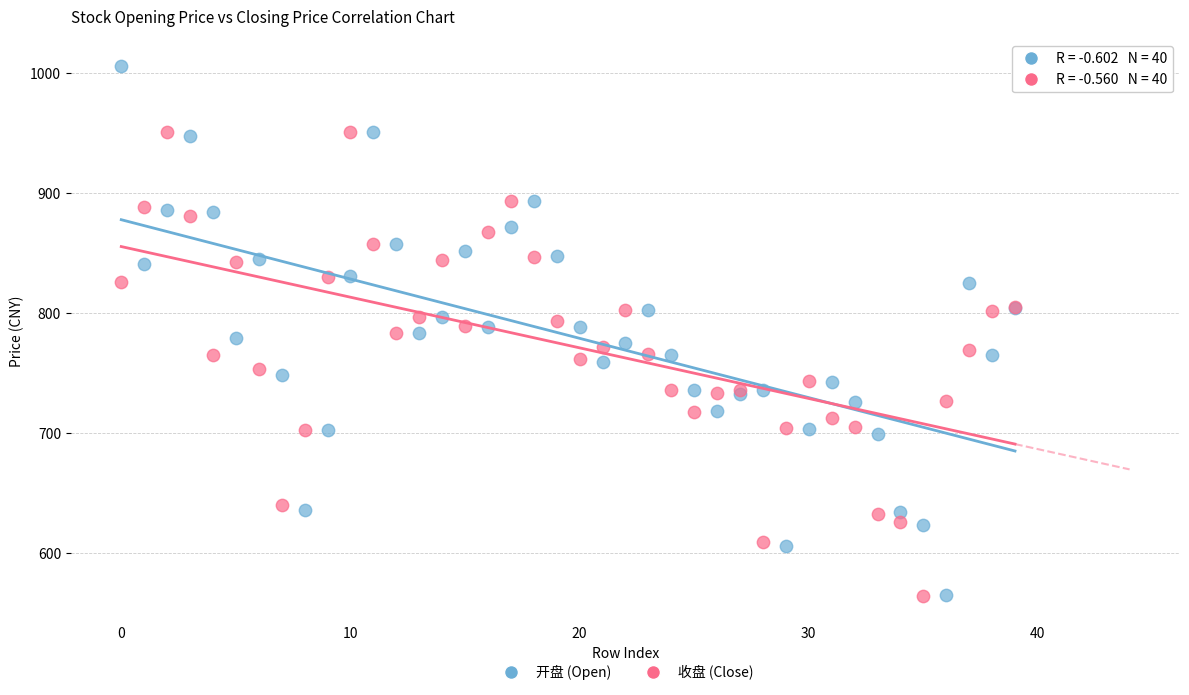

Which series has the largest Y range (max minus min)?

开盘 (Open)